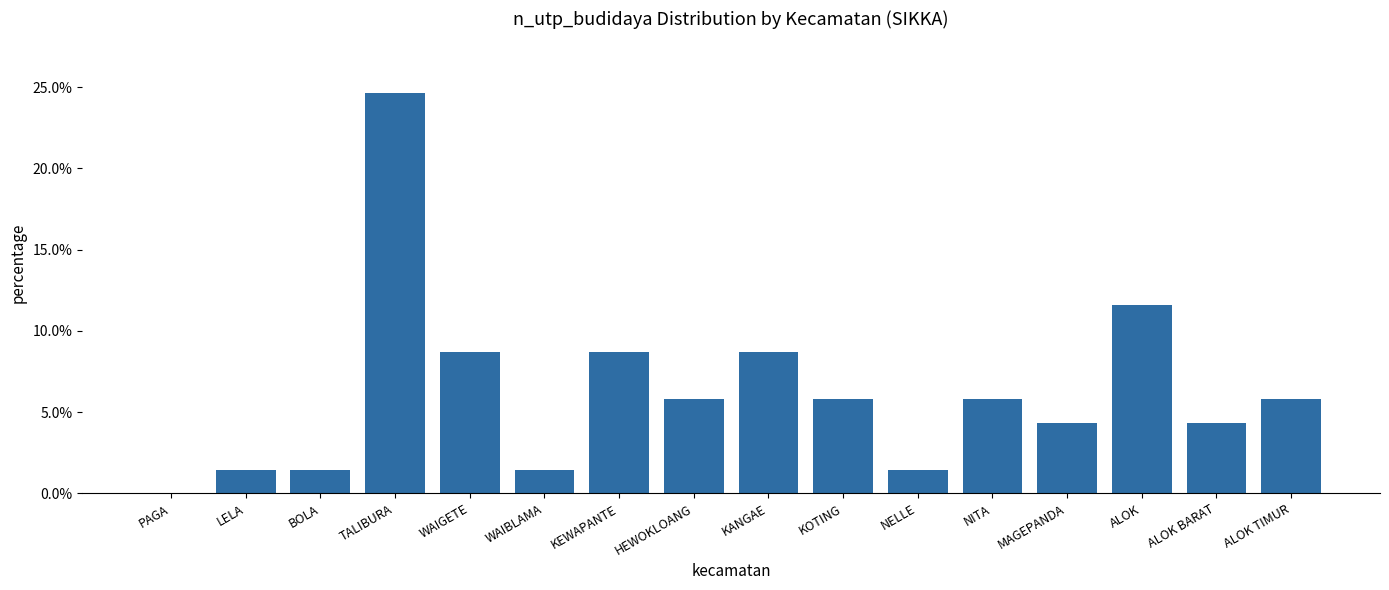

Does the chart contain stacked bars?

No